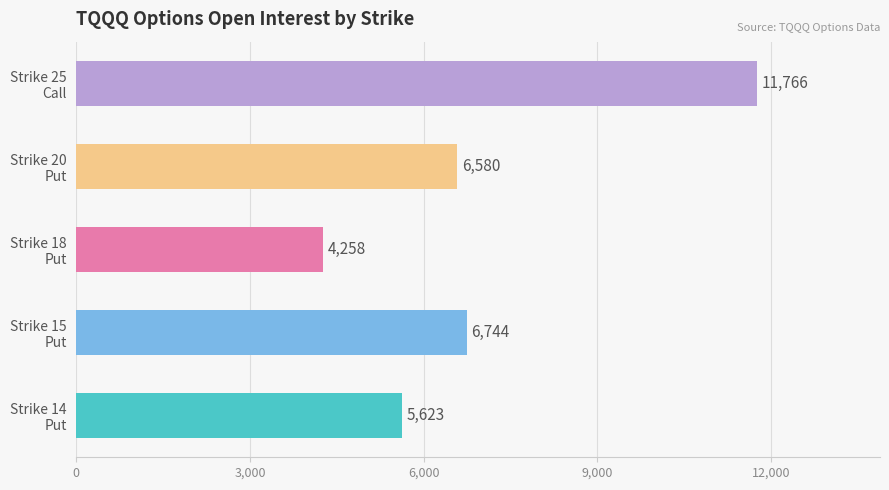

What is the difference between the maximum and minimum values?

7508